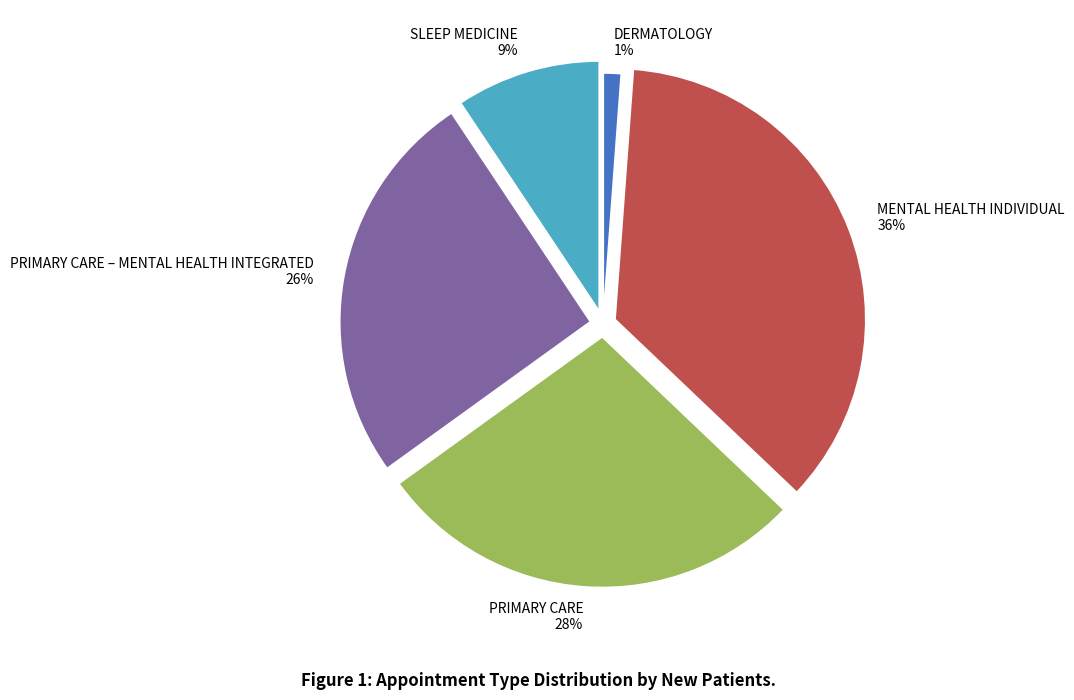

Does any single category account for the majority?

No